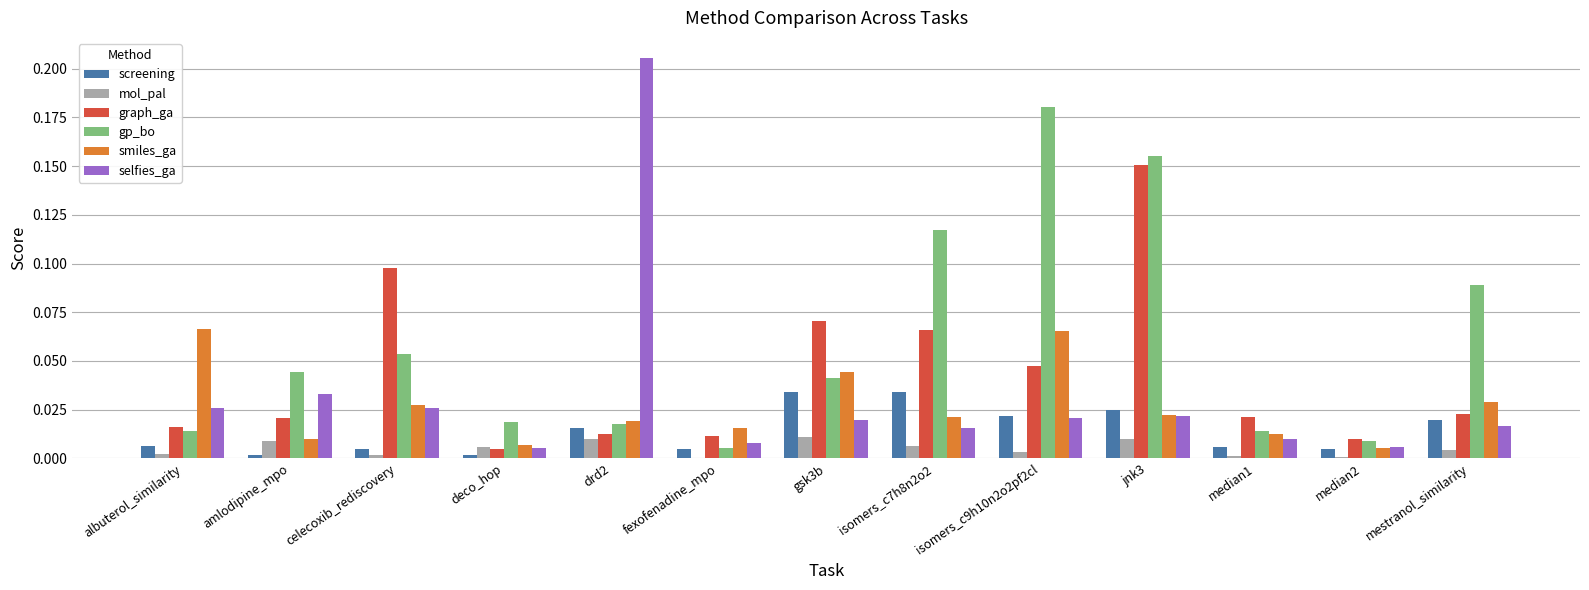

Which category has the highest value across all series?

drd2